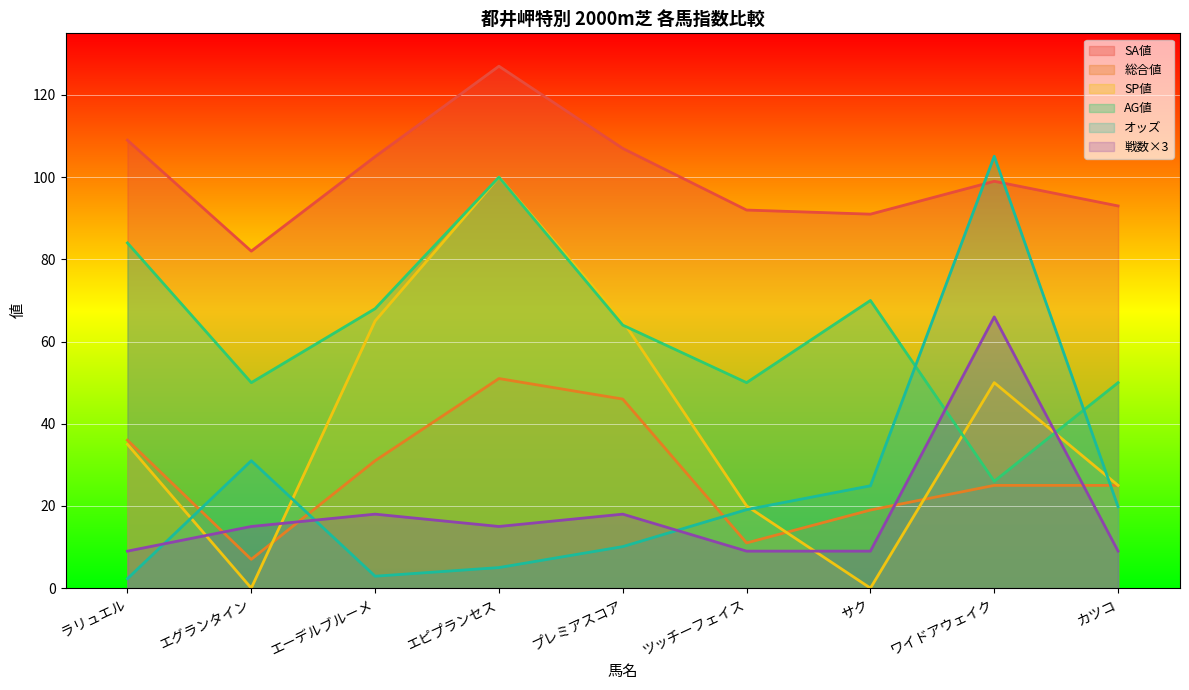

What is the maximum value shown in the chart?

127.0